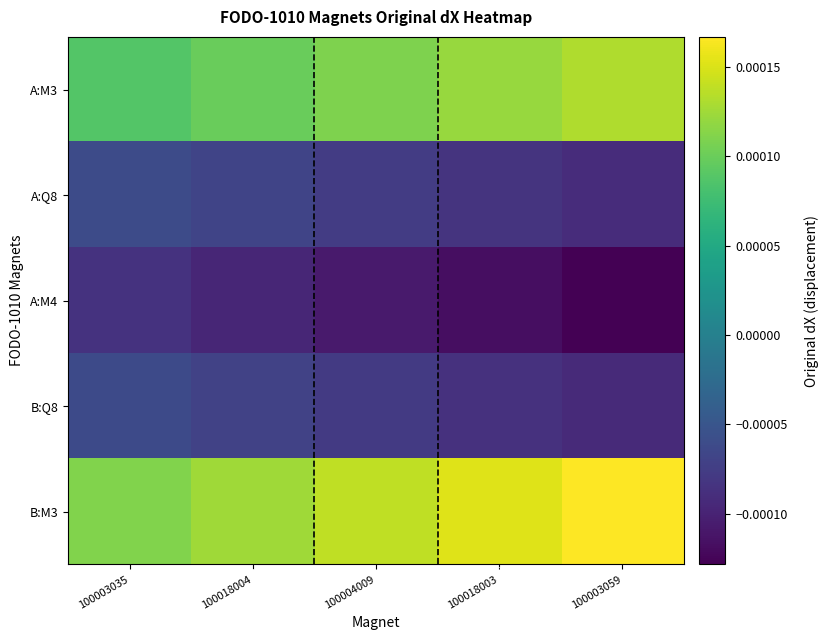

Count the number of categories in the chart.

5